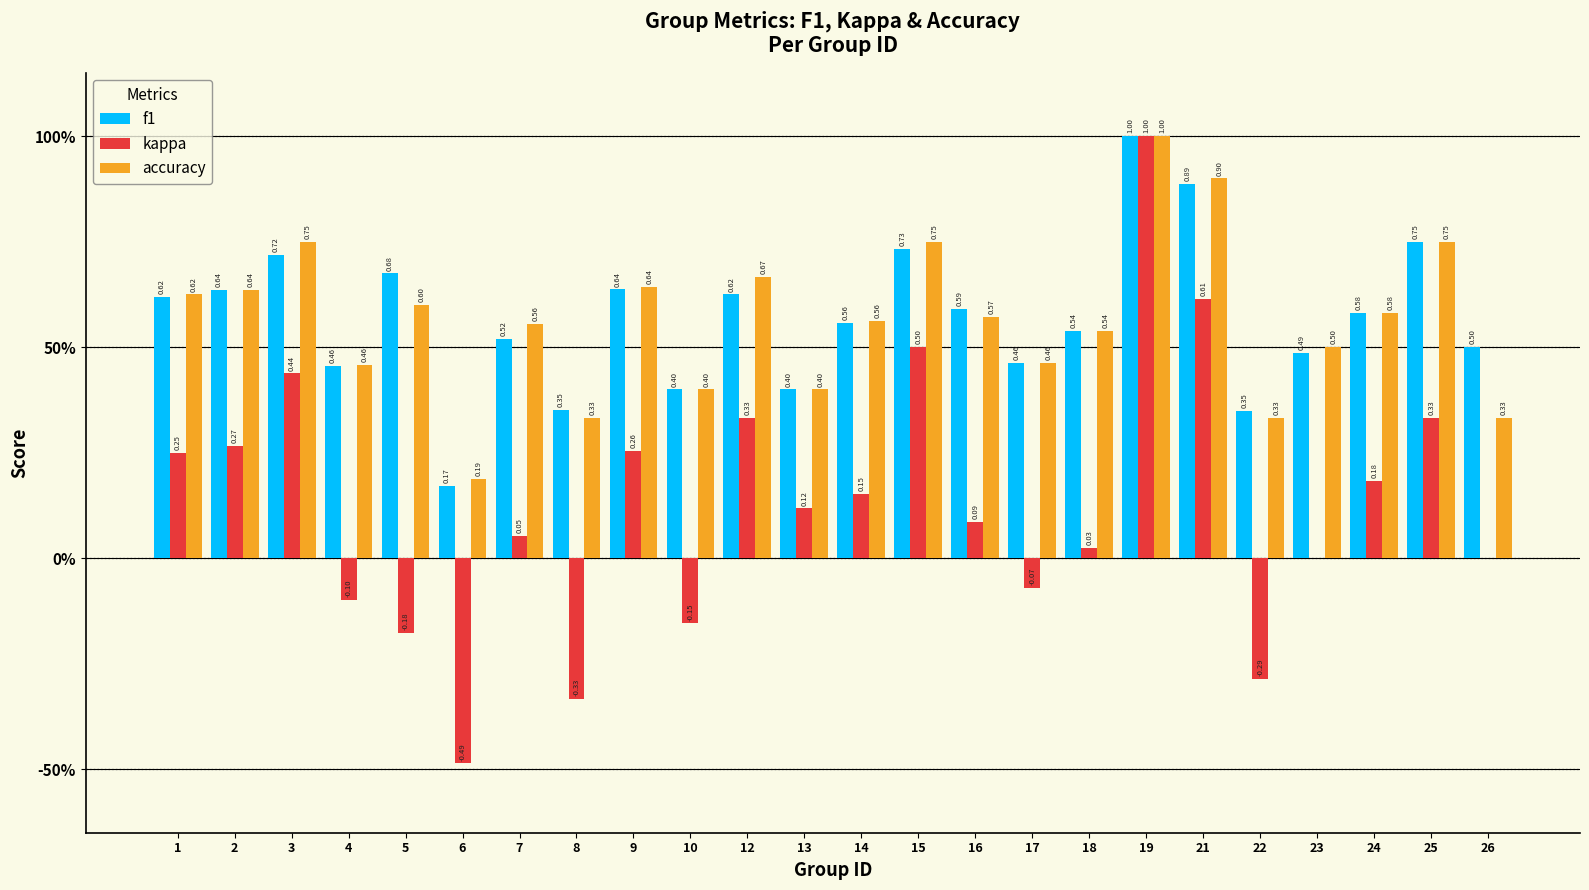

Rank the series at 1 from lowest to highest value.

kappa, f1, accuracy